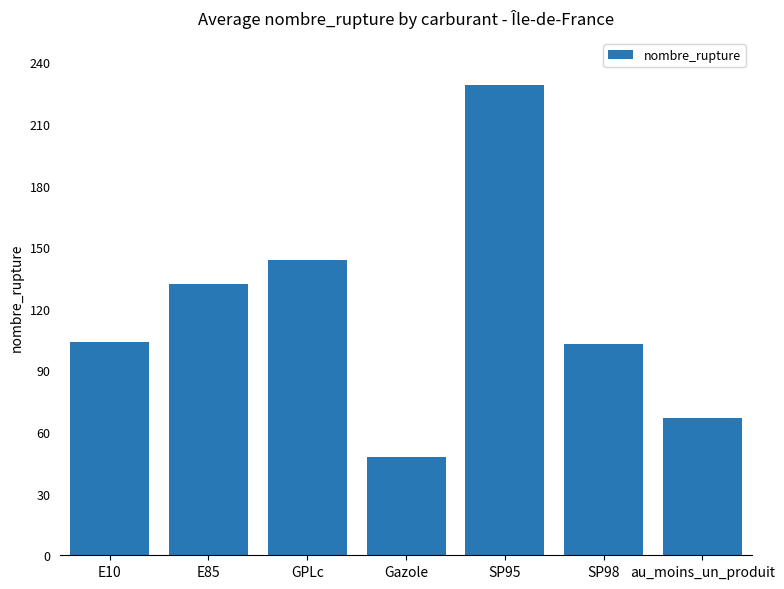

What is the approximate value at SP95, to the nearest 50?

250